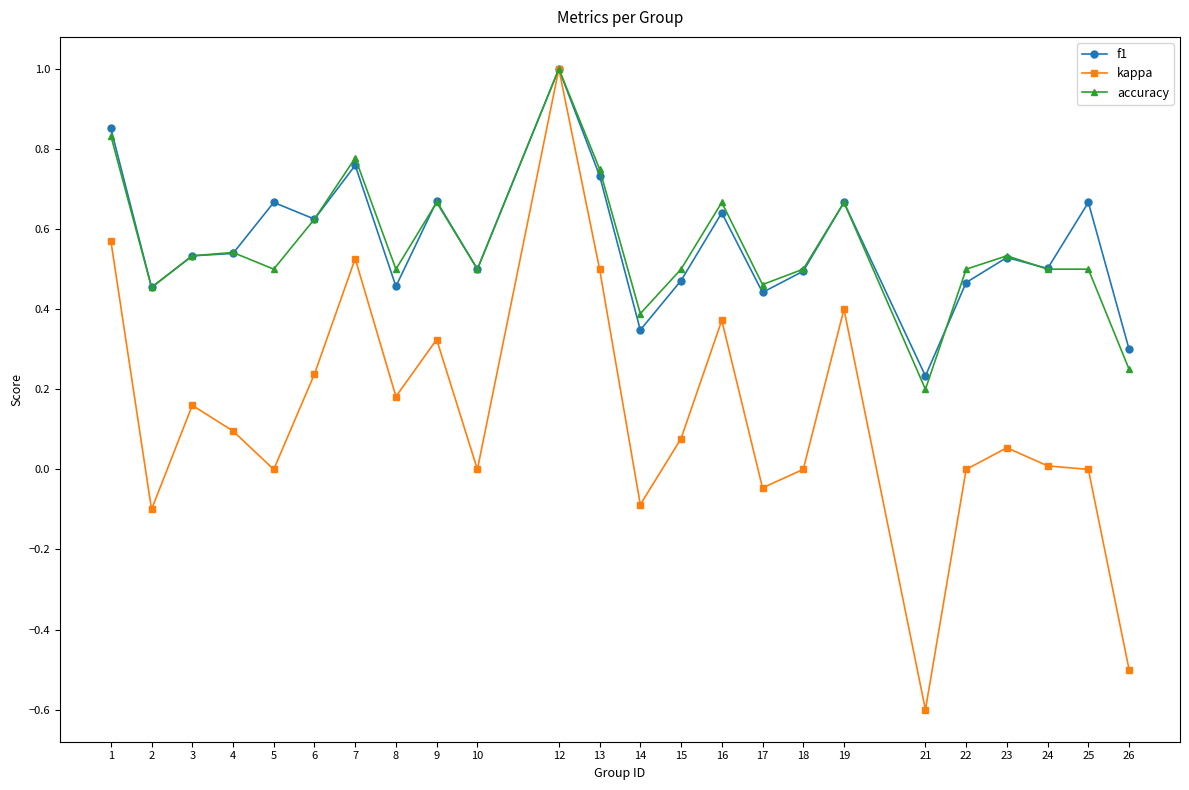

At which label does kappa first exceed 0?

1